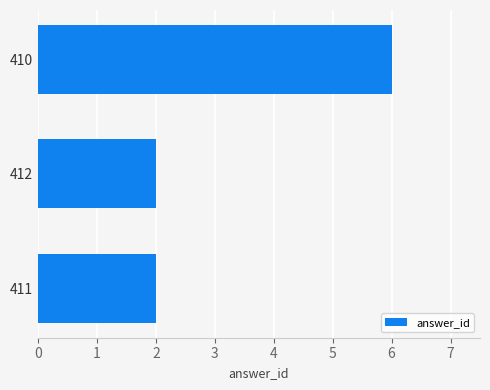

At which category does the chart reach its peak across all series?

410